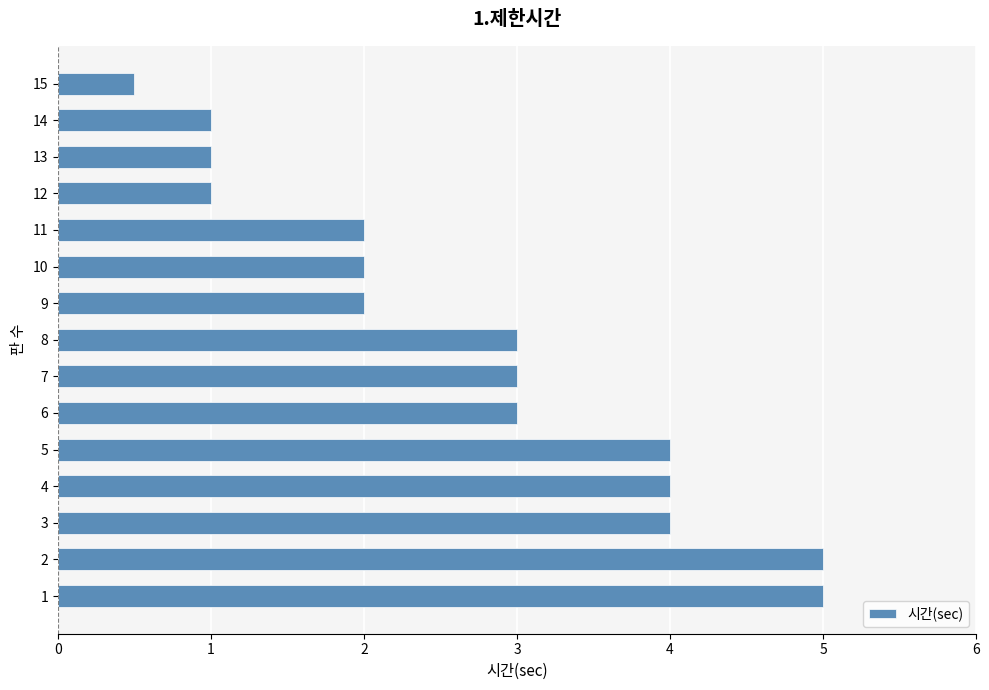

Is it true that the value at 9 is 3.1?

False